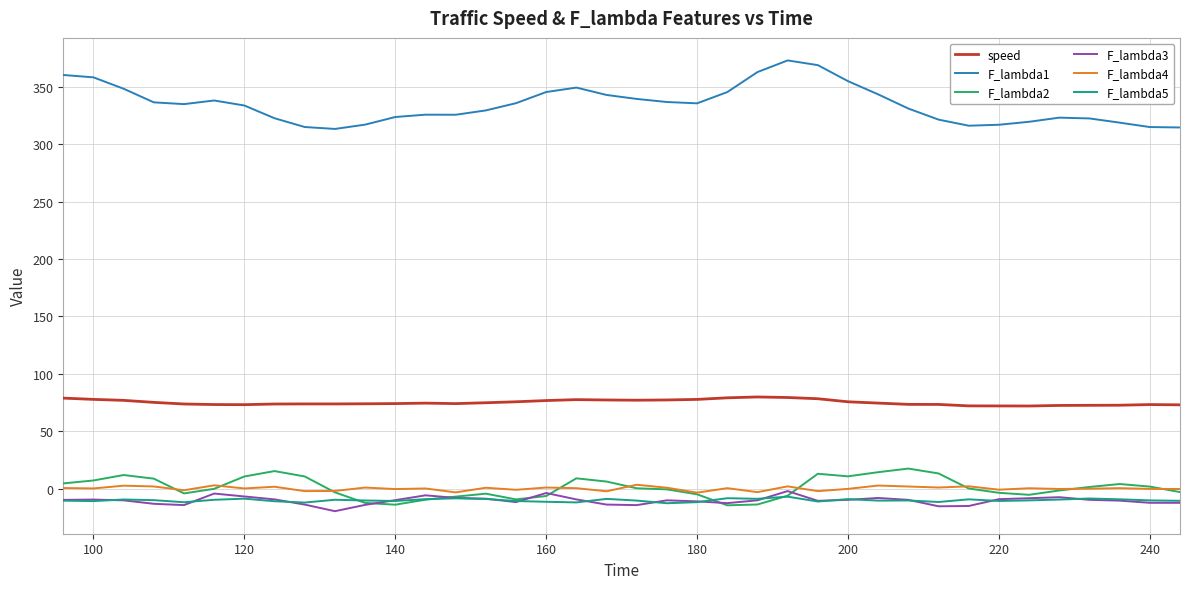

At how many categories does at least one series exceed 124?

38